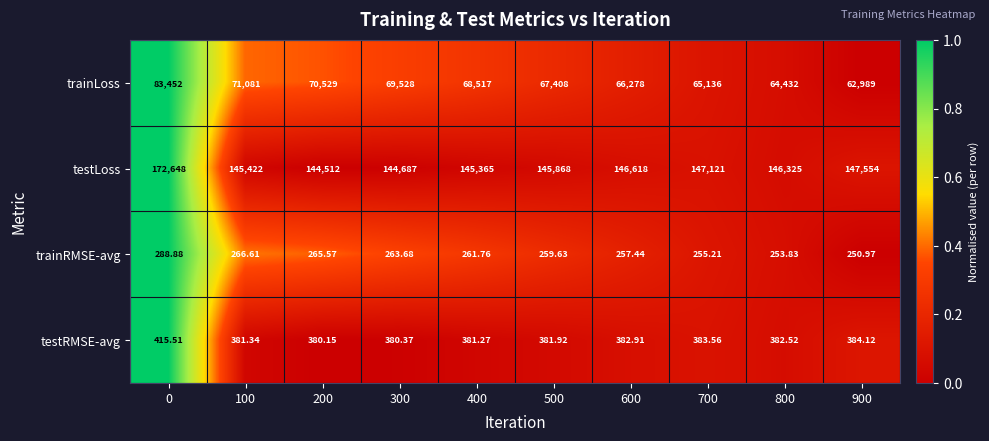

Which series has the largest total across all categories?

testLoss